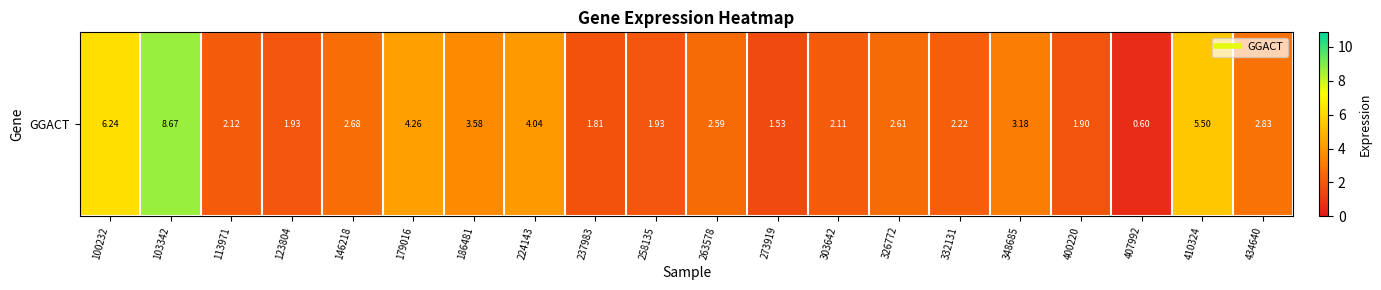

At which label does the data first exceed 2?

100232